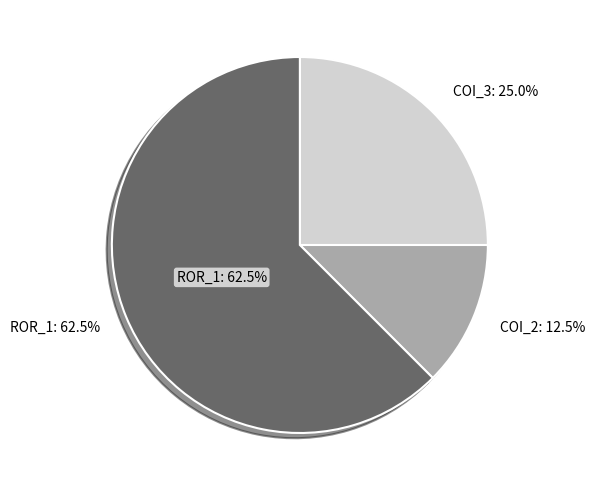

Rank the categories by value from lowest to highest.

AutoResponder.EmailSystem.Client.COI_2, AutoResponder.EmailSystem.Client.COI_3, Forward.EmailSystem.Client.ROR_1